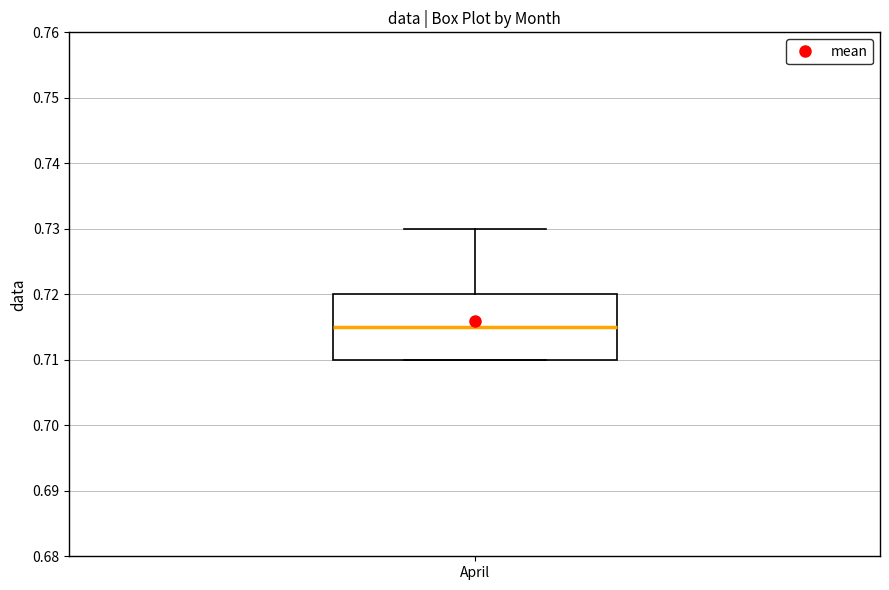

Transcribe this box plot: give where the median line is, the range the box spans, and where the two whiskers end, as read against the y-axis. The values are not printed on the chart, so give them approximately, as read against the axis.

median 0.715, box 0.710 to 0.720, whiskers 0.710 to 0.730